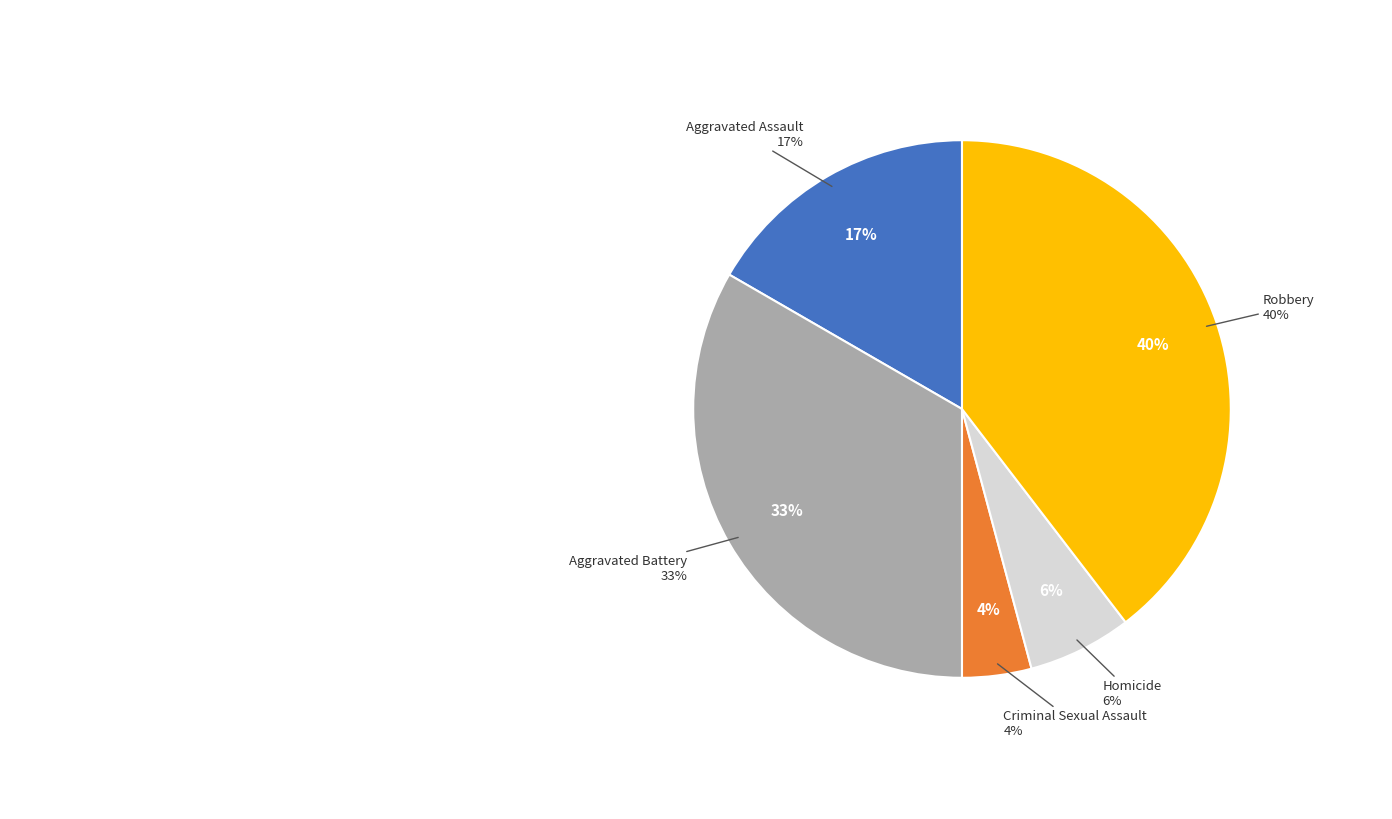

Does Aggravated Battery account for over 50% of the chart?

No